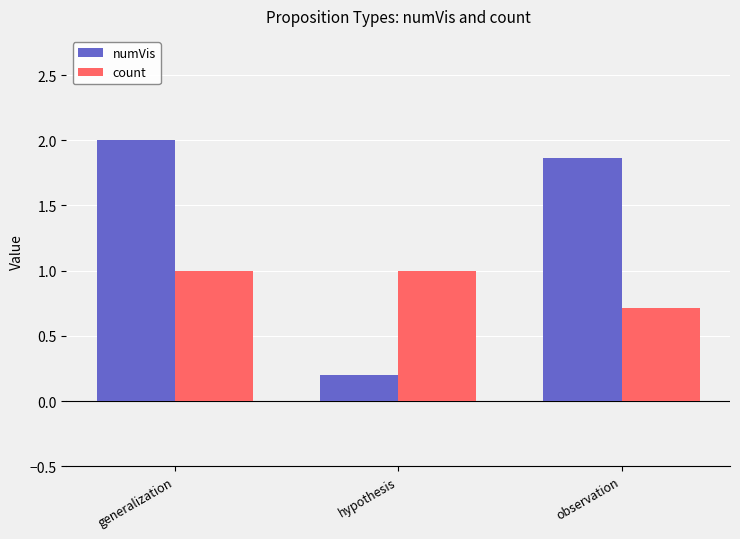

What is the average value of the count series?

0.9